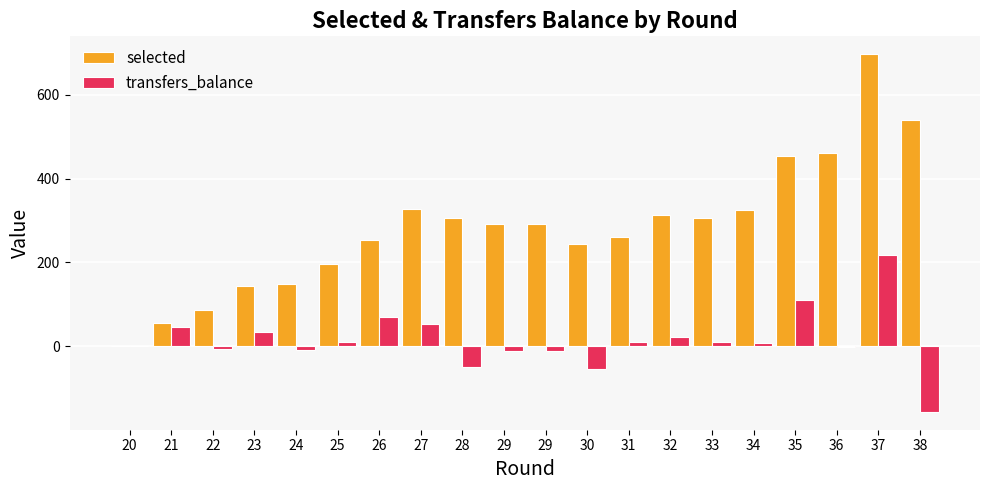

Between 20 and 31, which series saw the biggest shift?

selected